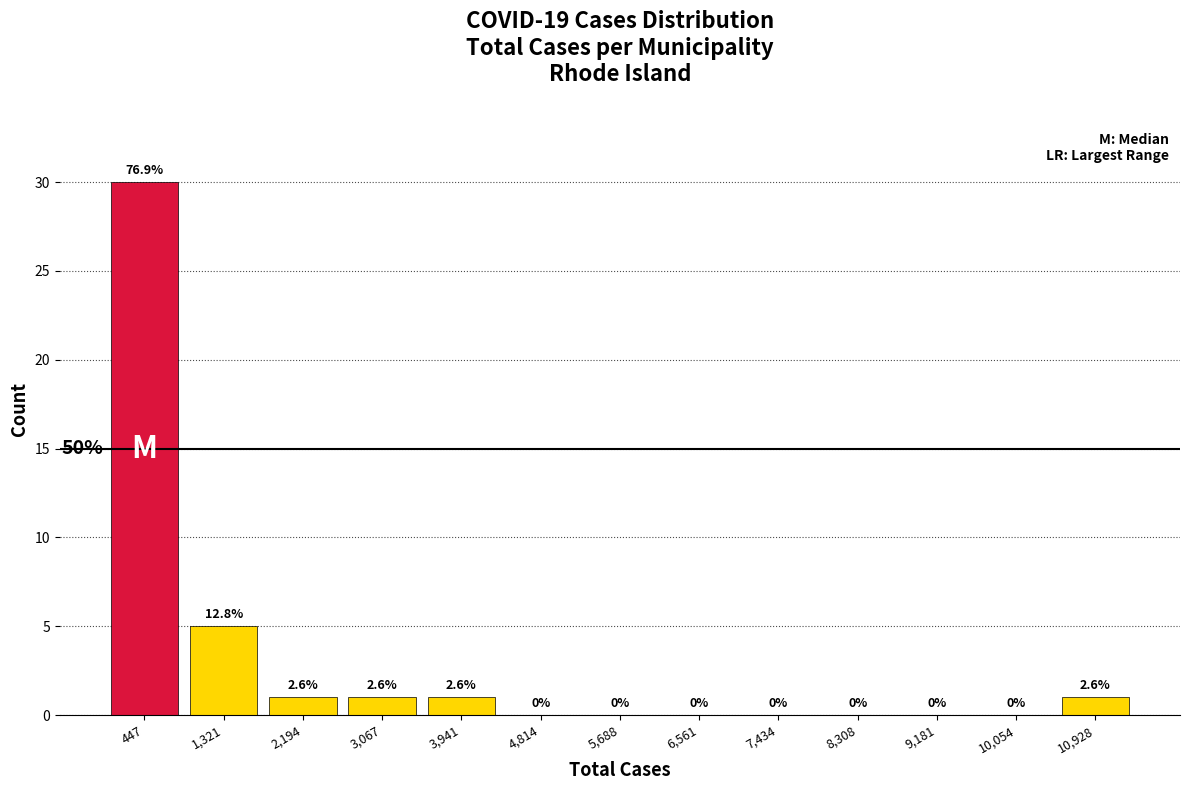

Which range on the x-axis has the tallest bar?

0 to 900